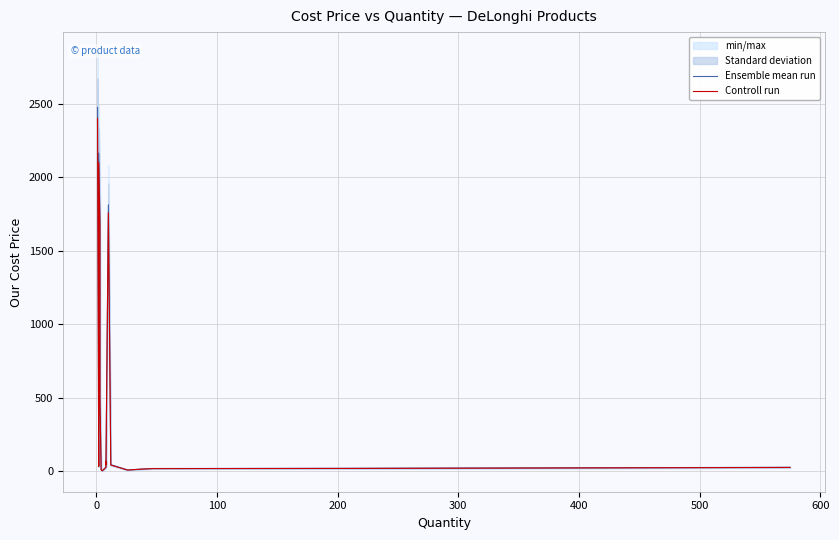

Which series has the largest range (max minus min)?

Ensemble mean run